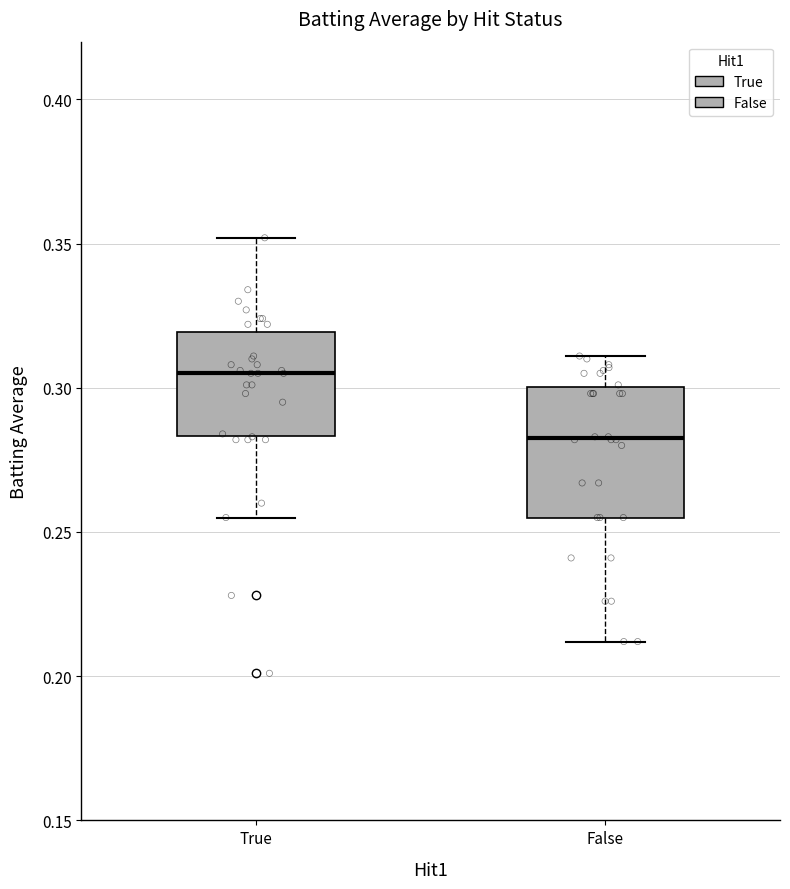

Reading left to right, read every box against the y-axis: the position of its median line, the range the box covers, and the ends of its whiskers. The values are not printed on the chart, so give them approximately, as read against the axis.

True: median 0.305, box 0.285 to 0.320, whiskers 0.255 to 0.350
False: median 0.285, box 0.255 to 0.300, whiskers 0.210 to 0.310